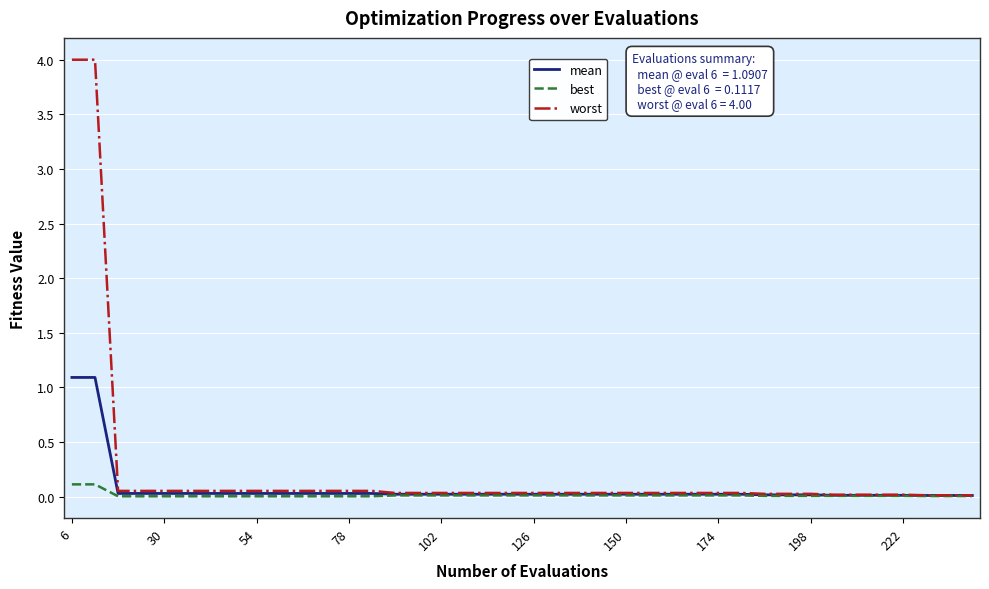

Which series has the widest spread of values?

worst